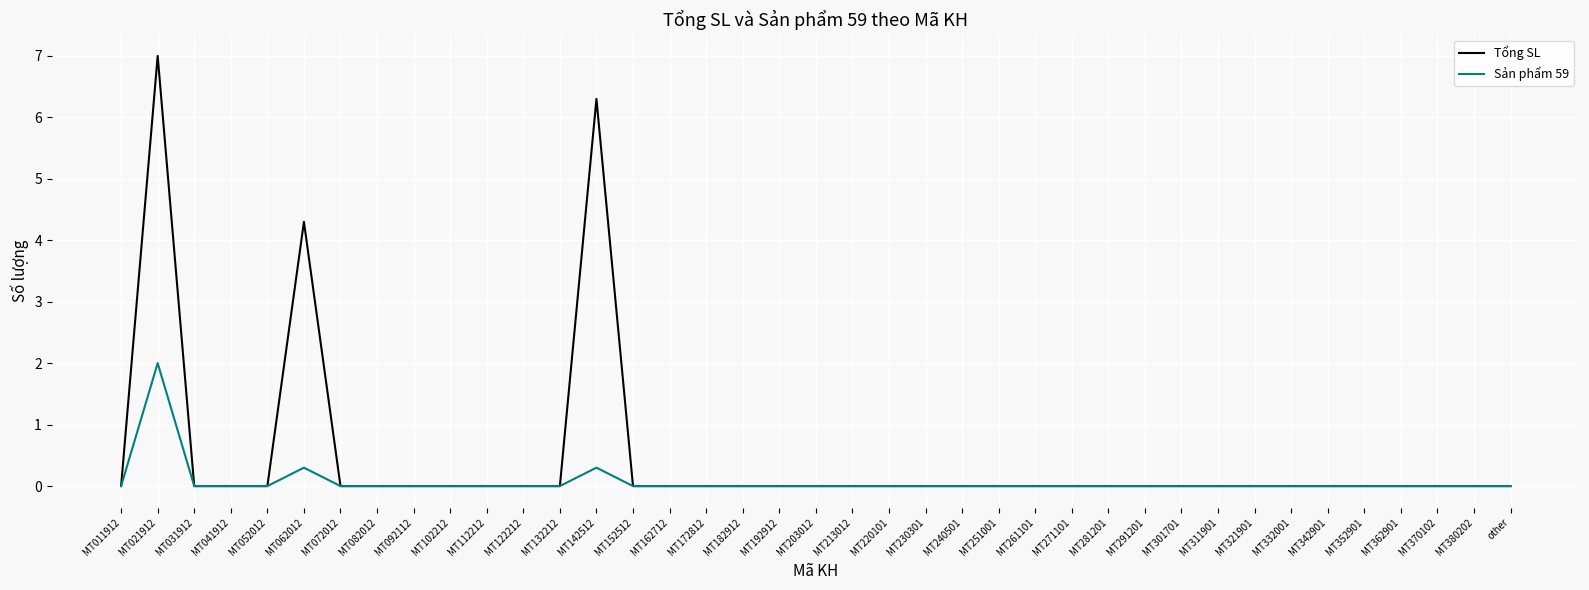

Count the Tổng SL values in the range 0 to 1.

36